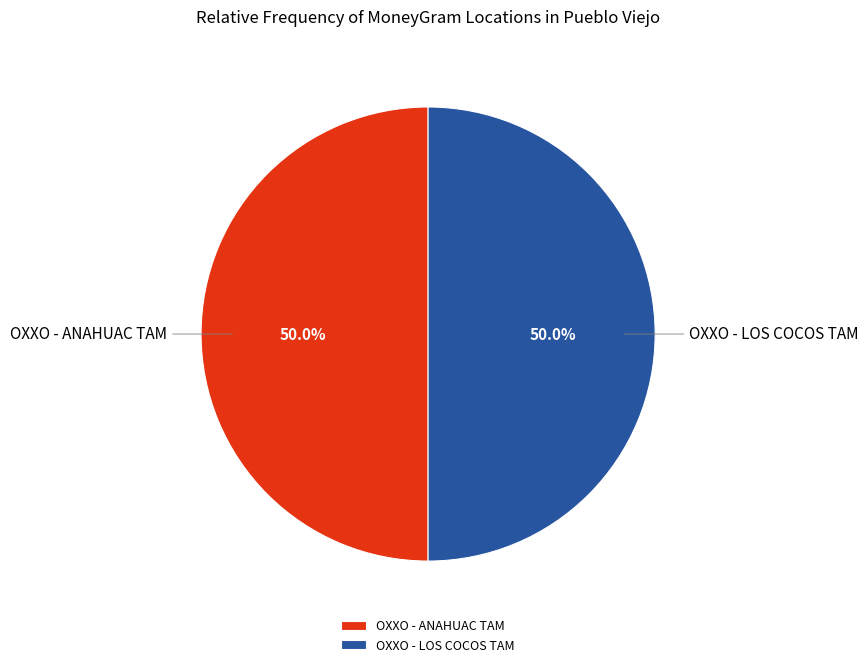

What percentage do OXXO - LOS COCOS TAM and OXXO - ANAHUAC TAM together represent?

100.0%